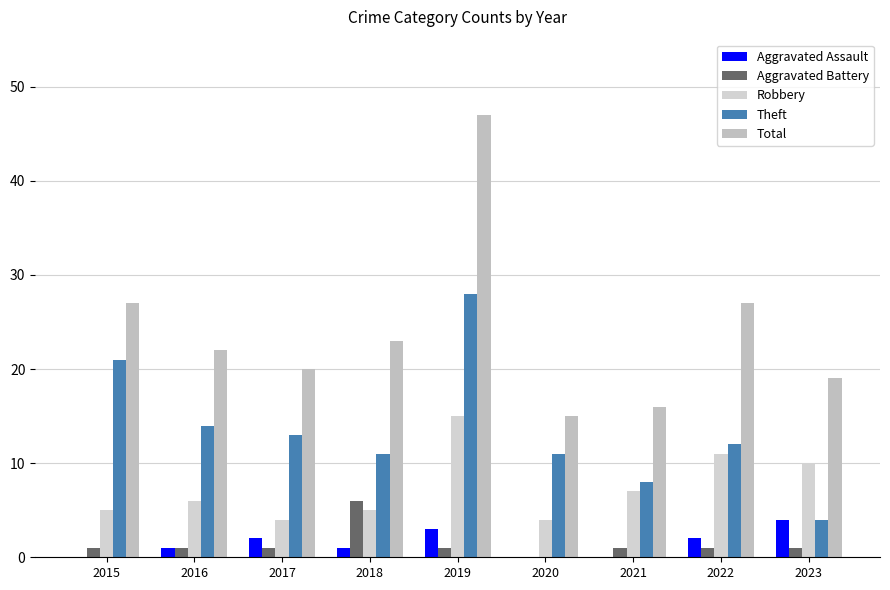

What is the maximum value shown in the chart?

47